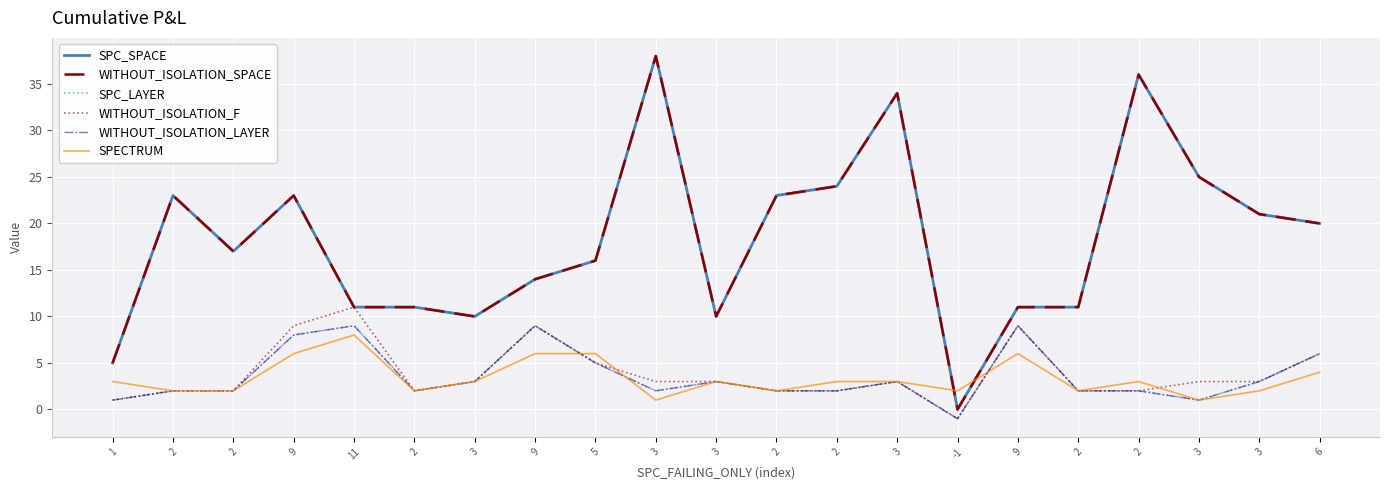

What is the difference between the second highest and second lowest values in the WITHOUT_ISOLATION_LAYER series?

8